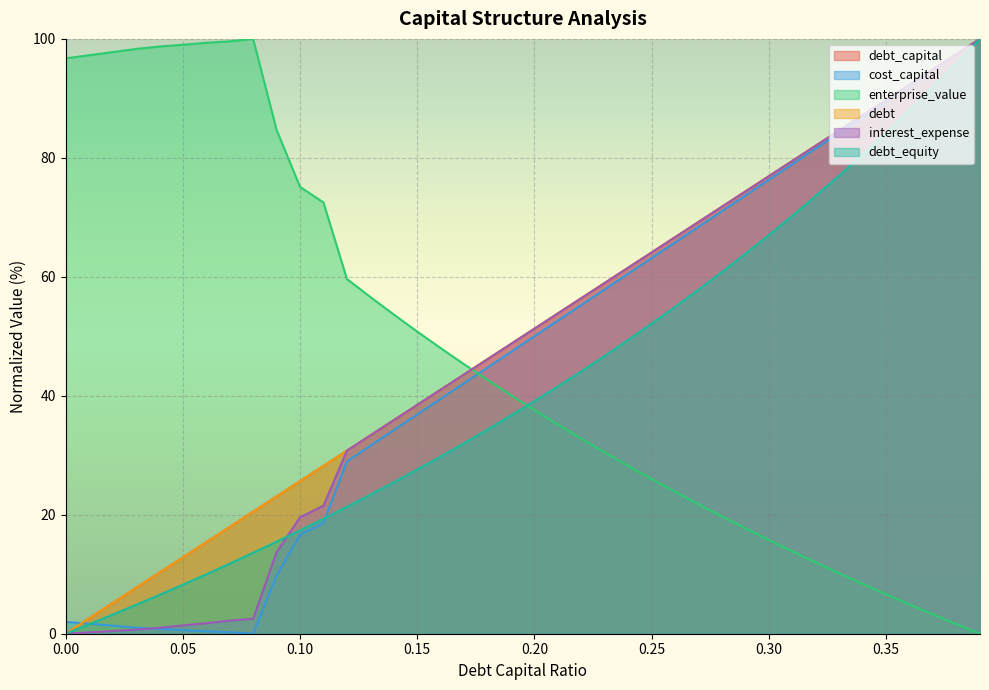

True or false: interest_expense has more than 1 points higher than both neighbors.

False